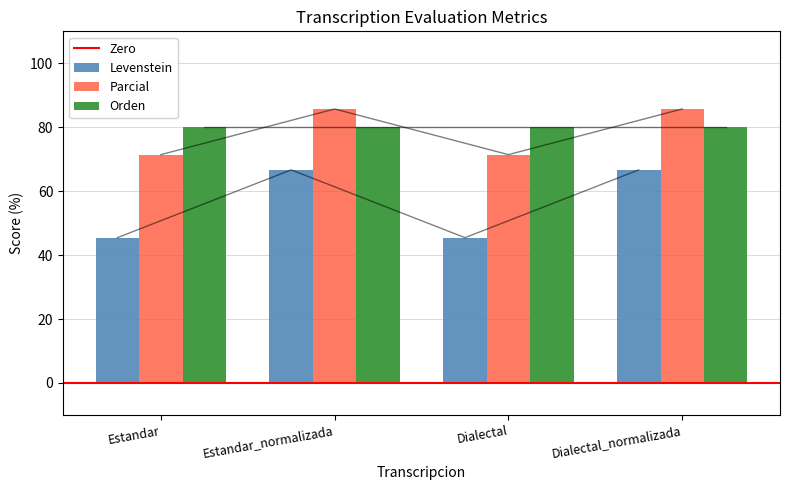

Are the bars horizontal?

No